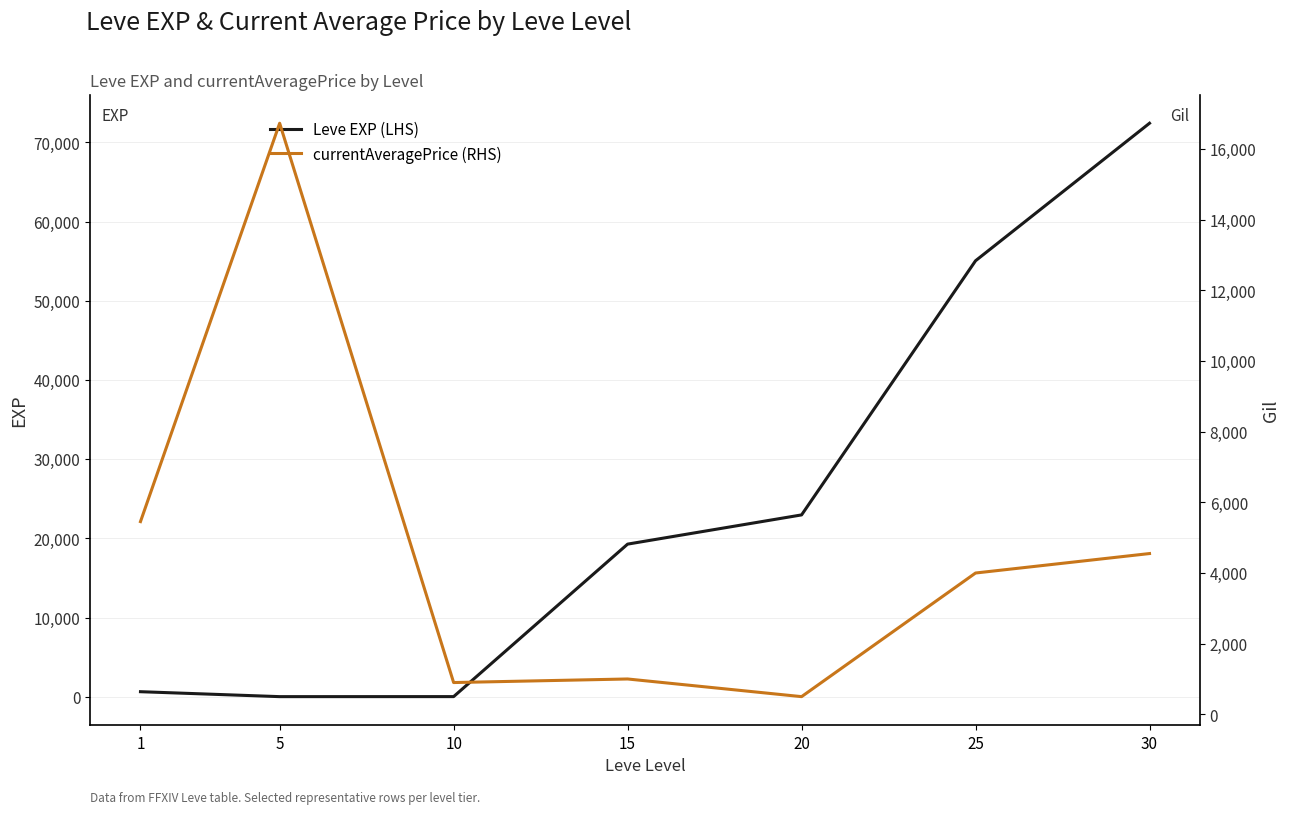

What value does the Leve EXP (LHS) series have at 20?

22960